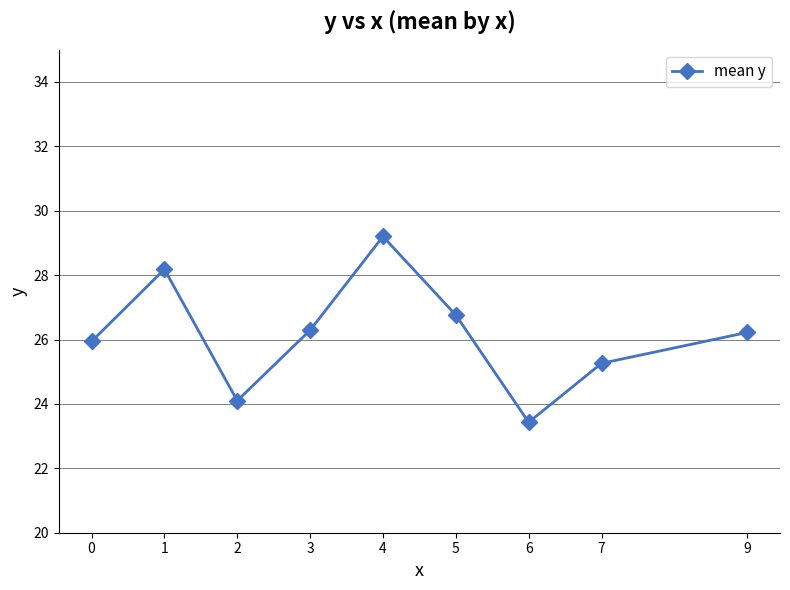

Does the chart have visible grid lines?

Yes